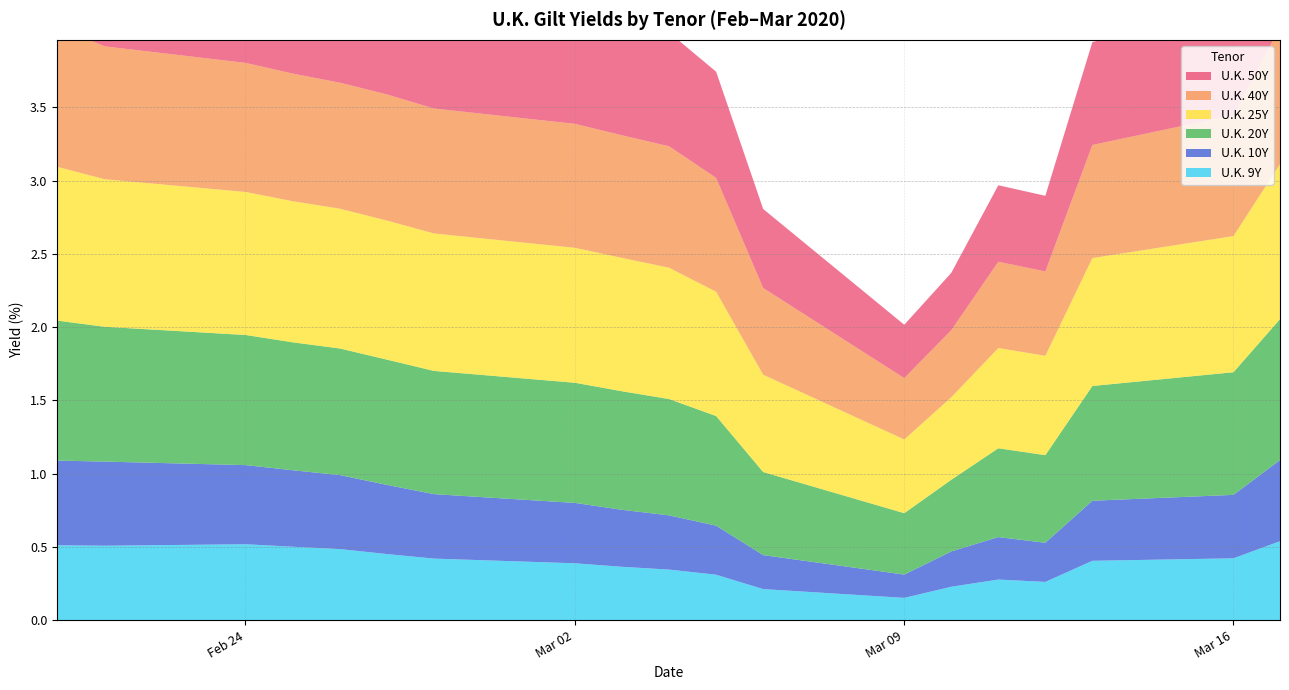

At which category does U.K. 25Y reach its first local valley?

2020-03-09